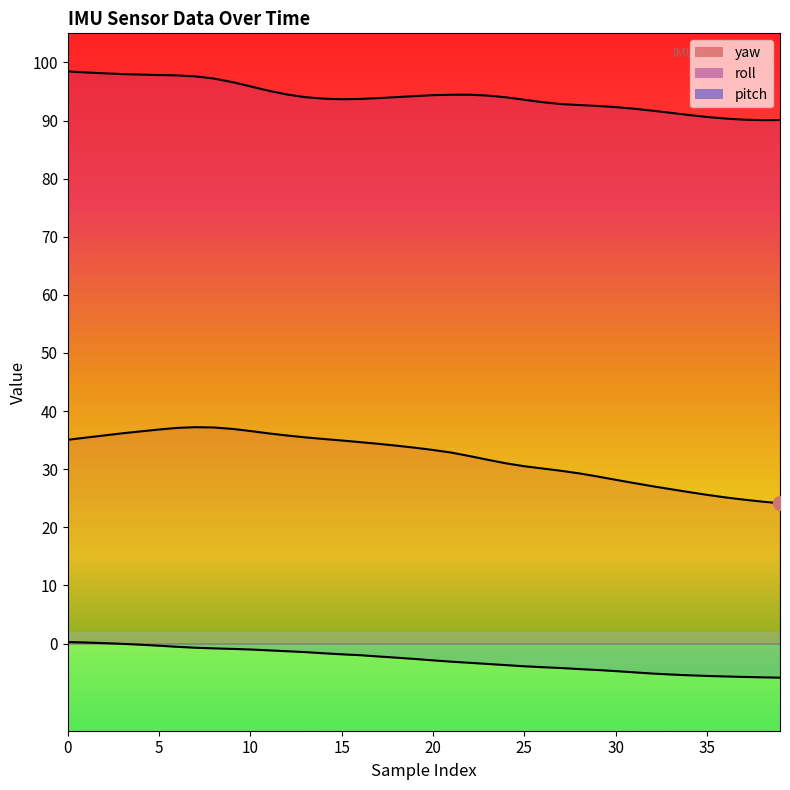

What is the total value across all series at 35?

110.6